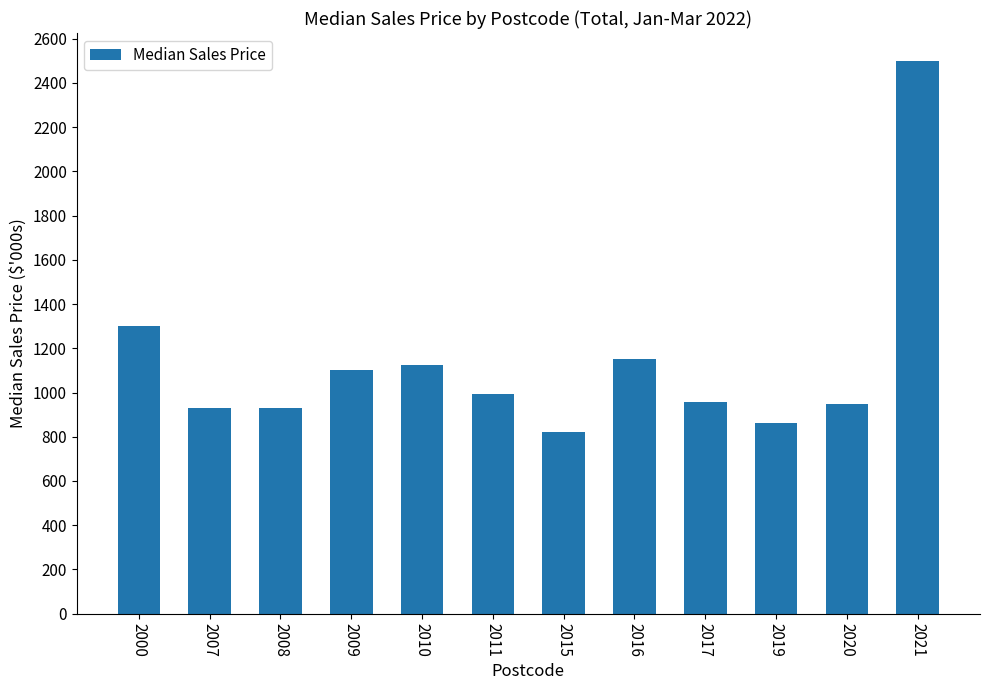

Are the bars horizontal?

No